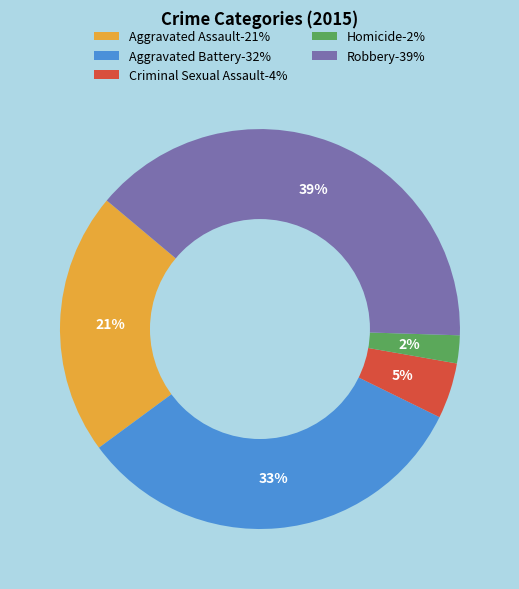

To the nearest percent, what percentage of the pie is Robbery?

39%